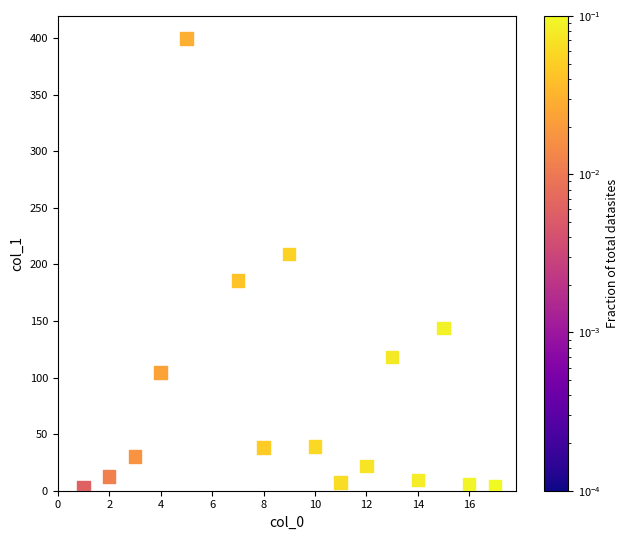

What Y value in the scatter plot is closest to 201?

209.4